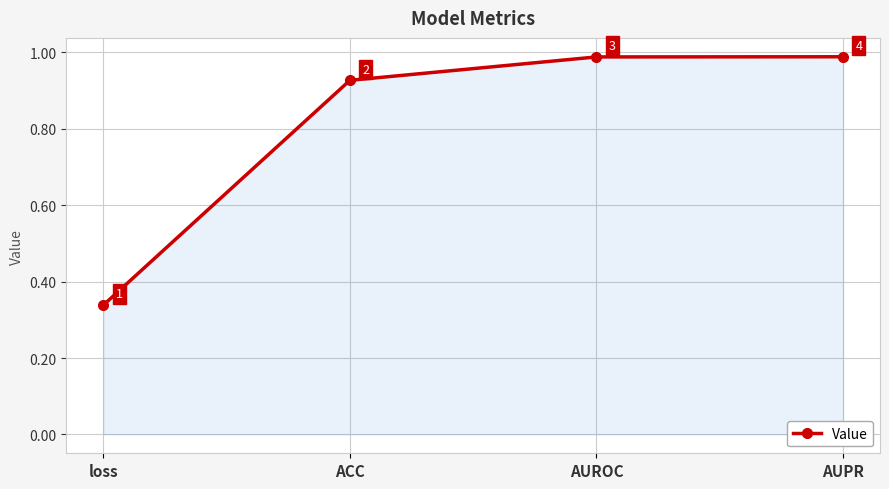

What is the difference between the maximum and minimum values?

0.7